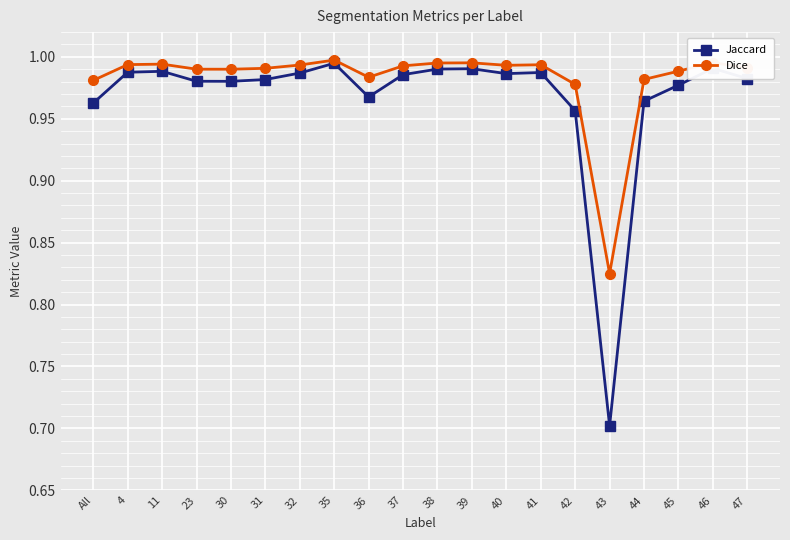

What is the minimum value for Jaccard?

0.7